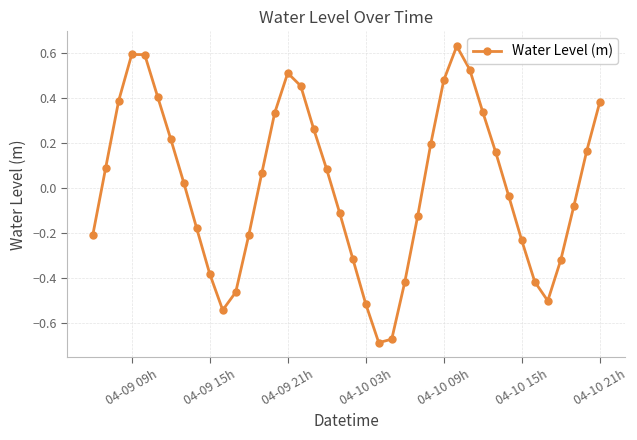

What is the difference between the maximum and minimum values?

1.3